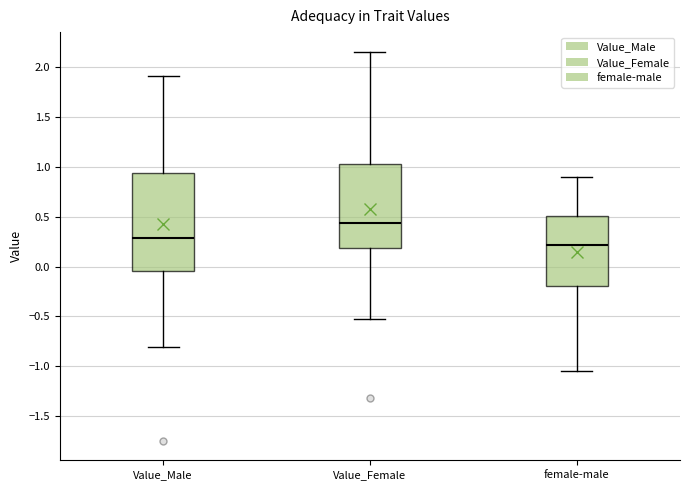

Which box's median line is the highest?

Value_Female